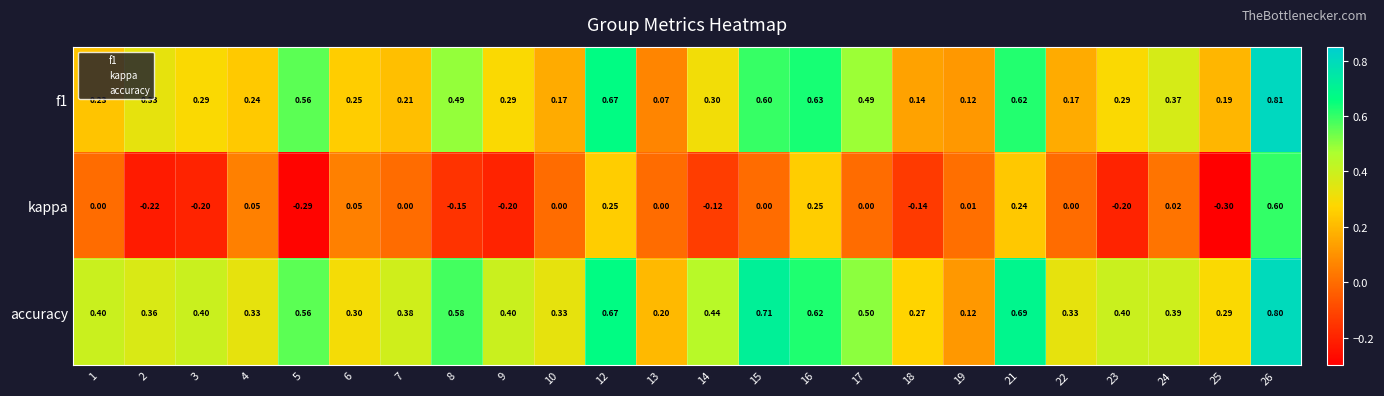

Is the value of f1 at 19 greater than the value of kappa at 14?

Yes